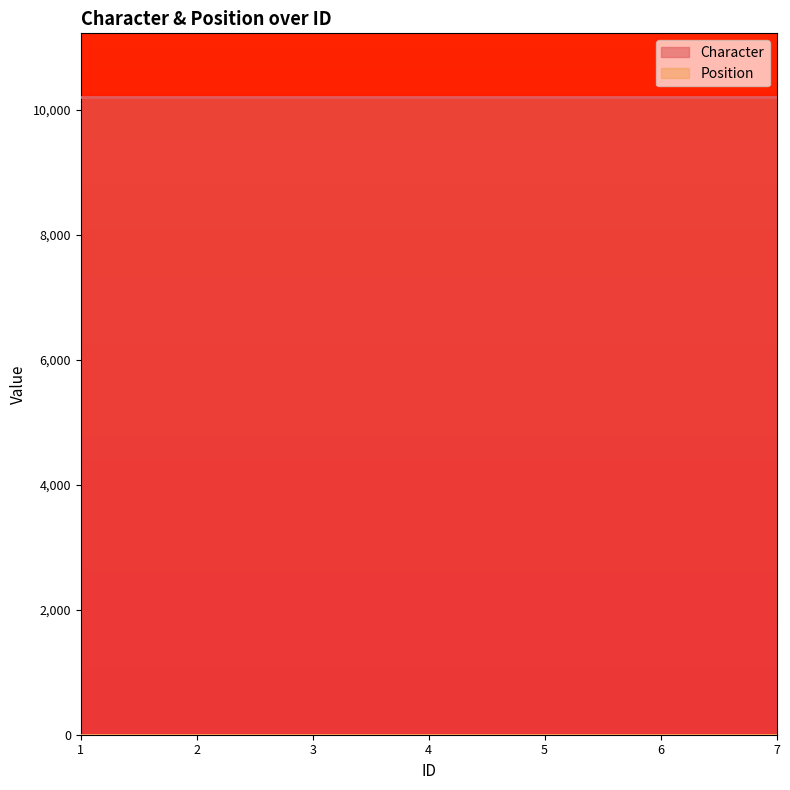

At how many categories does at least one series exceed 7613?

7